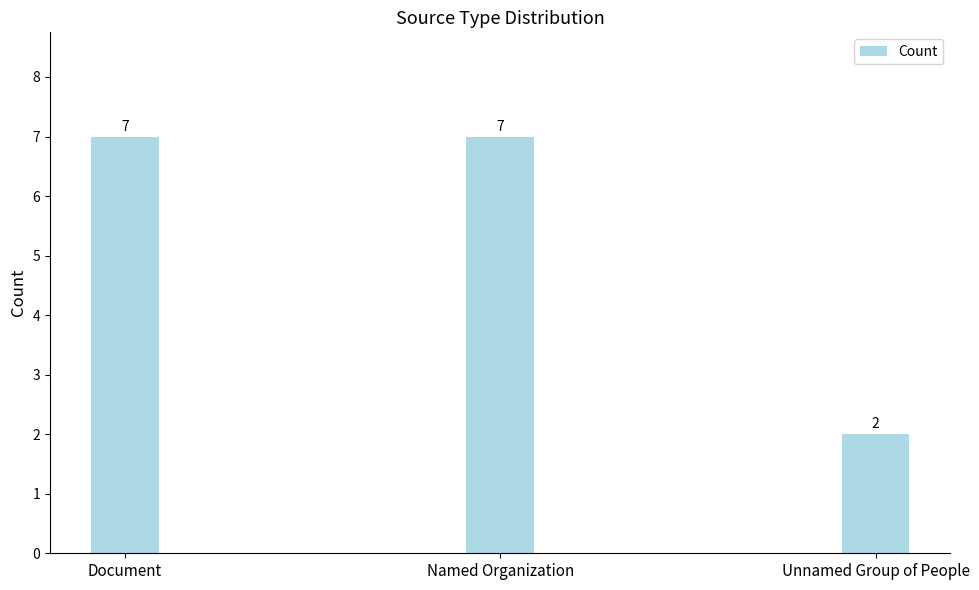

Is it true that the value at Unnamed Group of People is 2?

True